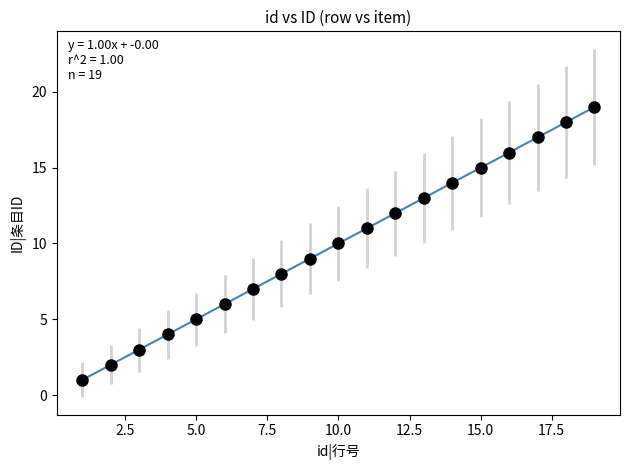

What is the range of Y values (max minus min)?

18